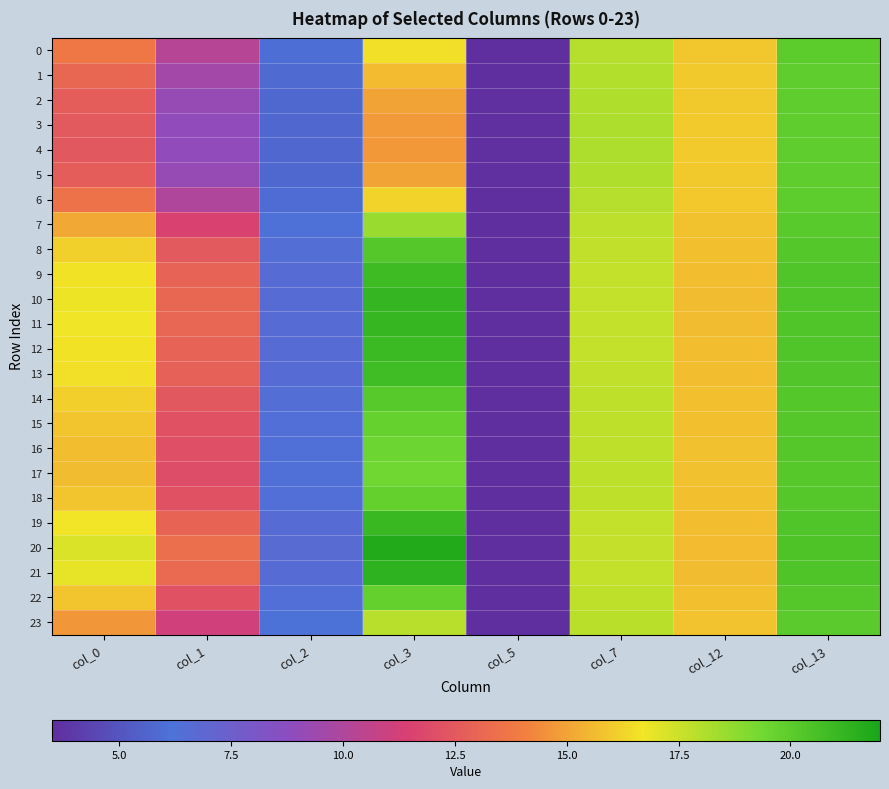

Reading left to right, what are all the values shown in this chart?

0: col_0=13.8	col_1=10.2	col_2=6.0	col_3=16.6	col_5=3.6	col_7=18.0	col_12=15.9	col_13=20.0
1: col_0=13.1	col_1=9.6	col_2=5.8	col_3=15.6	col_5=3.6	col_7=18.0	col_12=16.0	col_13=19.9
2: col_0=12.7	col_1=9.2	col_2=5.8	col_3=15.0	col_5=3.6	col_7=18.1	col_12=16.0	col_13=19.9
3: col_0=12.5	col_1=9.0	col_2=5.7	col_3=14.8	col_5=3.6	col_7=18.1	col_12=16.0	col_13=19.9
4: col_0=12.4	col_1=9.0	col_2=5.7	col_3=14.7	col_5=3.6	col_7=18.1	col_12=16.0	col_13=19.9
5: col_0=12.7	col_1=9.2	col_2=5.8	col_3=15.0	col_5=3.6	col_7=18.1	col_12=16.0	col_13=19.9
6: col_0=13.5	col_1=10.0	col_2=5.9	col_3=16.2	col_5=3.6	col_7=18.0	col_12=15.9	col_13=20.0
7: col_0=15.1	col_1=11.5	col_2=6.2	col_3=18.5	col_5=3.6	col_7=17.8	col_12=15.8	col_13=20.1
8: col_0=16.2	col_1=12.5	col_2=6.5	col_3=20.2	col_5=3.6	col_7=17.7	col_12=15.7	col_13=20.3
9: col_0=16.6	col_1=12.9	col_2=6.5	col_3=20.9	col_5=3.6	col_7=17.7	col_12=15.7	col_13=20.3
10: col_0=16.8	col_1=13.1	col_2=6.6	col_3=21.2	col_5=3.6	col_7=17.7	col_12=15.7	col_13=20.4
11: col_0=16.8	col_1=13.0	col_2=6.6	col_3=21.1	col_5=3.6	col_7=17.7	col_12=15.7	col_13=20.4
12: col_0=16.6	col_1=12.9	col_2=6.6	col_3=20.9	col_5=3.6	col_7=17.7	col_12=15.7	col_13=20.3
13: col_0=16.6	col_1=12.8	col_2=6.5	col_3=20.8	col_5=3.6	col_7=17.7	col_12=15.7	col_13=20.3
14: col_0=16.1	col_1=12.5	col_2=6.5	col_3=20.1	col_5=3.6	col_7=17.7	col_12=15.7	col_13=20.3
15: col_0=15.9	col_1=12.2	col_2=6.4	col_3=19.7	col_5=3.6	col_7=17.8	col_12=15.7	col_13=20.2
16: col_0=15.7	col_1=12.1	col_2=6.3	col_3=19.5	col_5=3.6	col_7=17.8	col_12=15.8	col_13=20.2
17: col_0=15.7	col_1=12.0	col_2=6.3	col_3=19.4	col_5=3.6	col_7=17.8	col_12=15.8	col_13=20.2
18: col_0=15.9	col_1=12.2	col_2=6.4	col_3=19.8	col_5=3.6	col_7=17.8	col_12=15.7	col_13=20.2
19: col_0=16.7	col_1=12.9	col_2=6.6	col_3=21.0	col_5=3.6	col_7=17.7	col_12=15.7	col_13=20.3
20: col_0=17.2	col_1=13.4	col_2=6.7	col_3=21.7	col_5=3.6	col_7=17.7	col_12=15.6	col_13=20.4
21: col_0=16.9	col_1=13.2	col_2=6.6	col_3=21.3	col_5=3.6	col_7=17.7	col_12=15.7	col_13=20.4
22: col_0=15.9	col_1=12.2	col_2=6.4	col_3=19.8	col_5=3.6	col_7=17.8	col_12=15.7	col_13=20.2
23: col_0=14.7	col_1=11.1	col_2=6.2	col_3=17.9	col_5=3.6	col_7=17.9	col_12=15.8	col_13=20.1